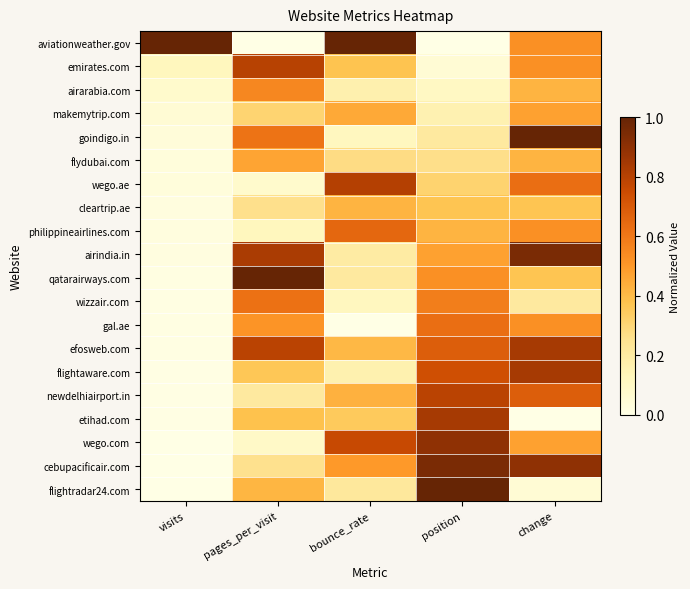

Reading left to right, transcribe all the data shown in this chart.

aviationweather.gov: visits=1.0	pages_per_visit=0.0	bounce_rate=1.0	position=0.0	change=0.5
emirates.com: visits=0.1	pages_per_visit=0.8	bounce_rate=0.4	position=0.1	change=0.5
airarabia.com: visits=0.1	pages_per_visit=0.6	bounce_rate=0.2	position=0.1	change=0.4
makemytrip.com: visits=0.1	pages_per_visit=0.3	bounce_rate=0.5	position=0.2	change=0.5
goindigo.in: visits=0.0	pages_per_visit=0.6	bounce_rate=0.1	position=0.2	change=1.0
flydubai.com: visits=0.0	pages_per_visit=0.5	bounce_rate=0.3	position=0.3	change=0.4
wego.ae: visits=0.0	pages_per_visit=0.1	bounce_rate=0.8	position=0.3	change=0.6
cleartrip.ae: visits=0.0	pages_per_visit=0.3	bounce_rate=0.4	position=0.4	change=0.4
philippineairlines.com: visits=0.0	pages_per_visit=0.1	bounce_rate=0.7	position=0.4	change=0.5
airindia.in: visits=0.0	pages_per_visit=0.8	bounce_rate=0.2	position=0.5	change=0.9
qatarairways.com: visits=0.0	pages_per_visit=1.0	bounce_rate=0.2	position=0.5	change=0.4
wizzair.com: visits=0.0	pages_per_visit=0.6	bounce_rate=0.1	position=0.6	change=0.2
gal.ae: visits=0.0	pages_per_visit=0.5	bounce_rate=0.0	position=0.6	change=0.5
efosweb.com: visits=0.0	pages_per_visit=0.8	bounce_rate=0.4	position=0.7	change=0.8
flightaware.com: visits=0.0	pages_per_visit=0.4	bounce_rate=0.2	position=0.7	change=0.8
newdelhiairport.in: visits=0.0	pages_per_visit=0.2	bounce_rate=0.4	position=0.8	change=0.7
etihad.com: visits=0.0	pages_per_visit=0.4	bounce_rate=0.3	position=0.8	change=0.0
wego.com: visits=0.0	pages_per_visit=0.1	bounce_rate=0.8	position=0.9	change=0.5
cebupacificair.com: visits=0.0	pages_per_visit=0.3	bounce_rate=0.5	position=0.9	change=0.9
flightradar24.com: visits=0.0	pages_per_visit=0.4	bounce_rate=0.2	position=1.0	change=0.1